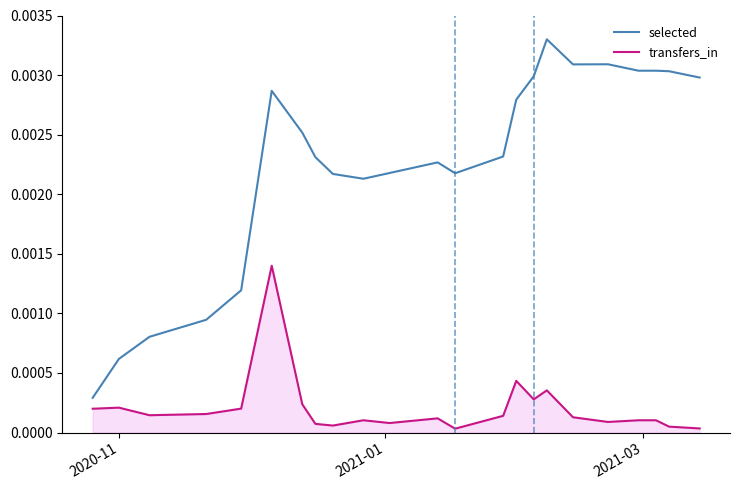

True or false: transfers_in and selected cross at least once.

False